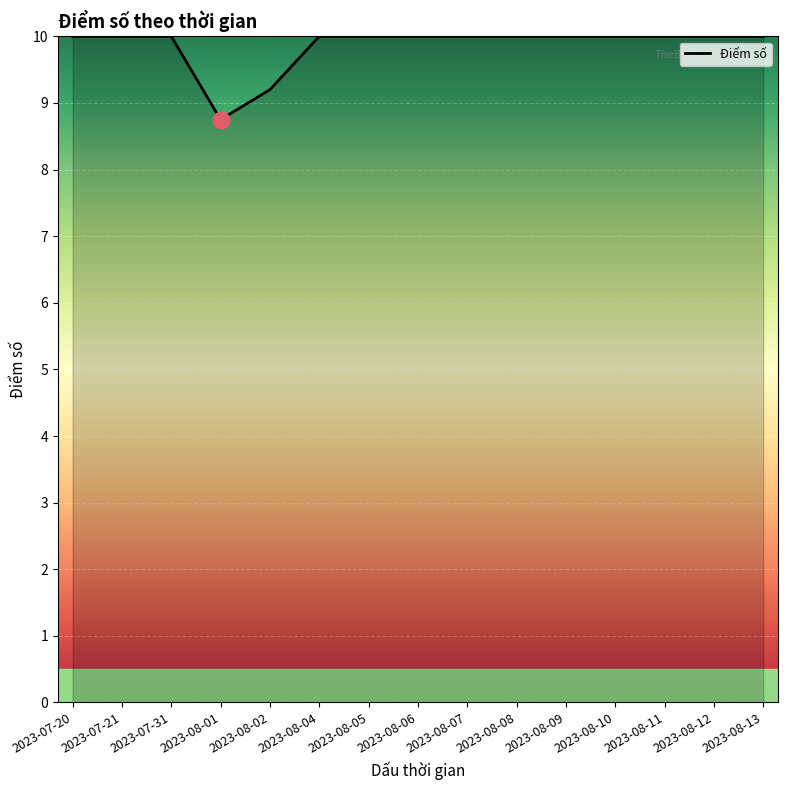

How many series are shown in this chart?

1